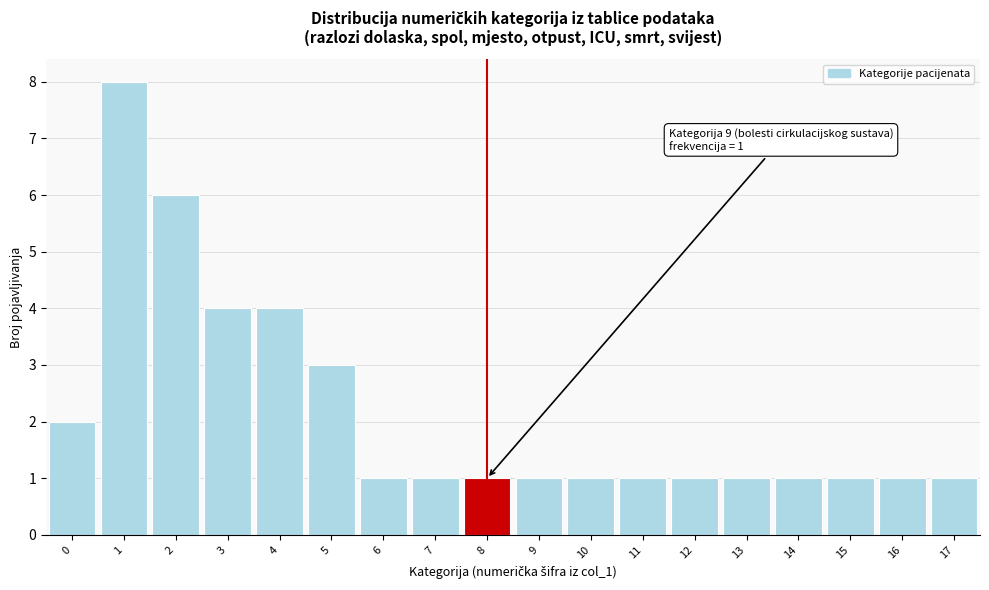

Reading left to right, extract all data points from this chart.

2	8	6	4	4	3	1	1	1	1	1	1	1	1	1	1	1	1